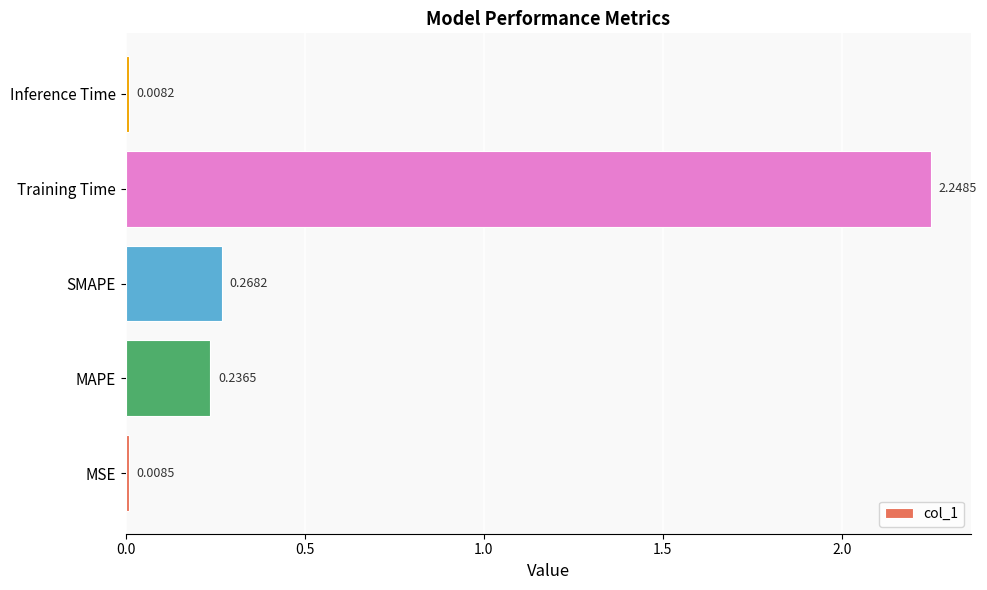

Which label corresponds to the largest value in the chart?

Training Time